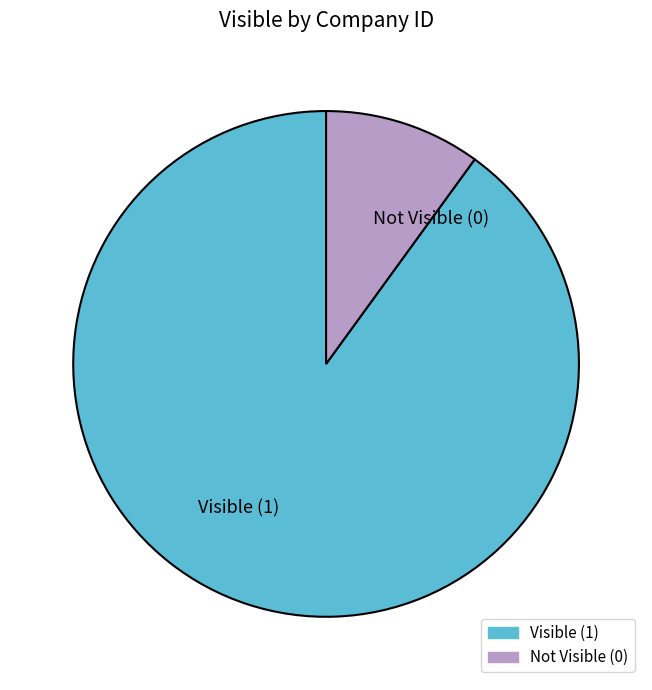

Does any single category account for the majority?

Yes